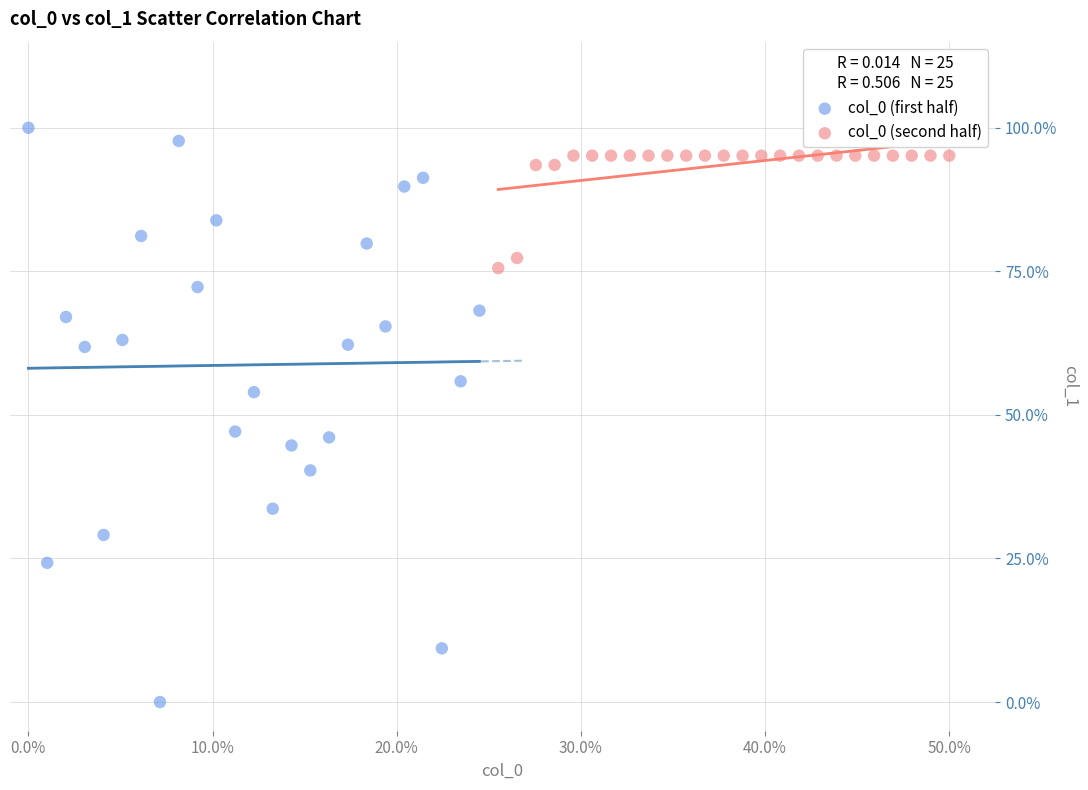

Which series has the largest Y range (max minus min)?

col_0 (first half)